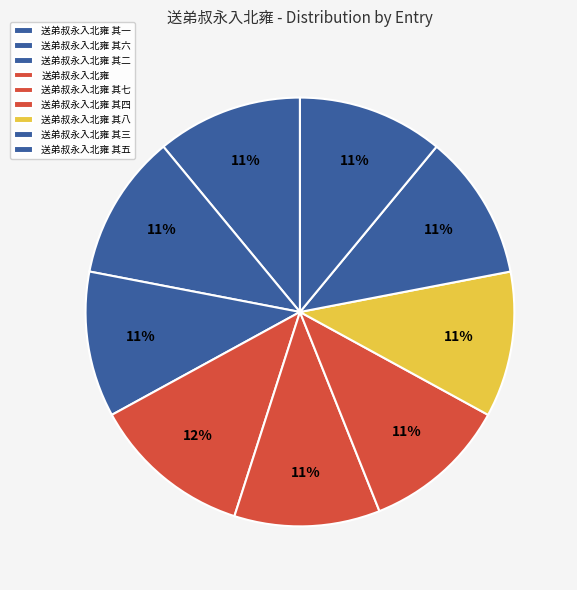

To the nearest percent, what portion does 送弟叔永入北雍 其三 represent?

11%